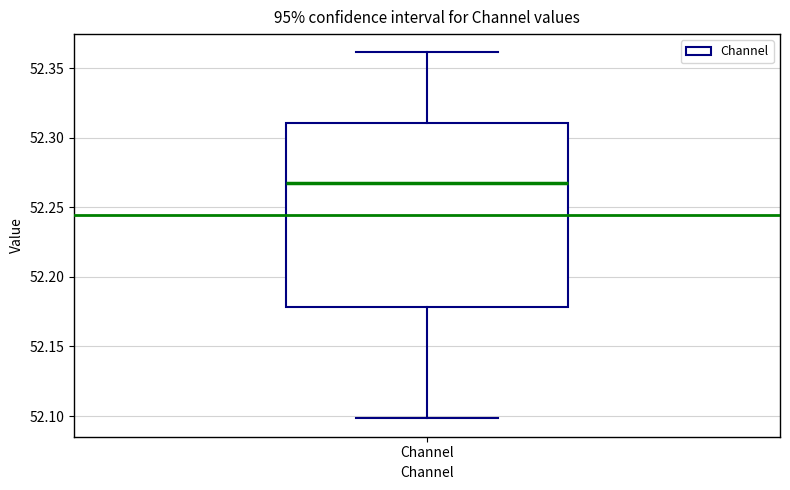

Read this box plot against the y-axis: the position of the median line, the range covered by the box, and the ends of both whiskers. The values are not printed on the chart, so give them approximately, as read against the axis.

median 52.27, box 52.18 to 52.31, whiskers 52.10 to 52.36